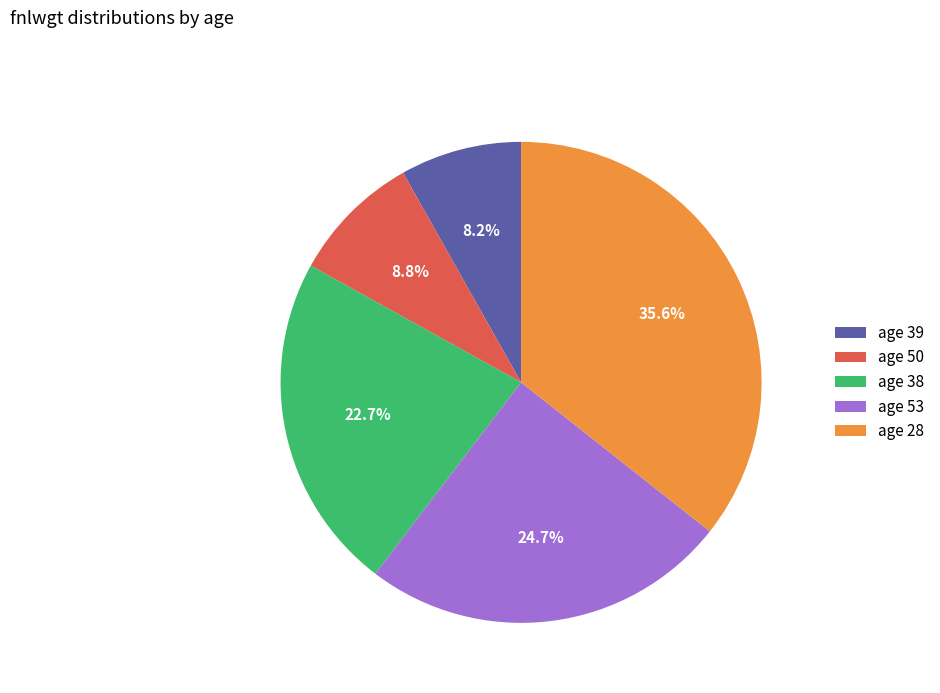

What is the ratio of the value at age 38 to the value at age 50?

2.6